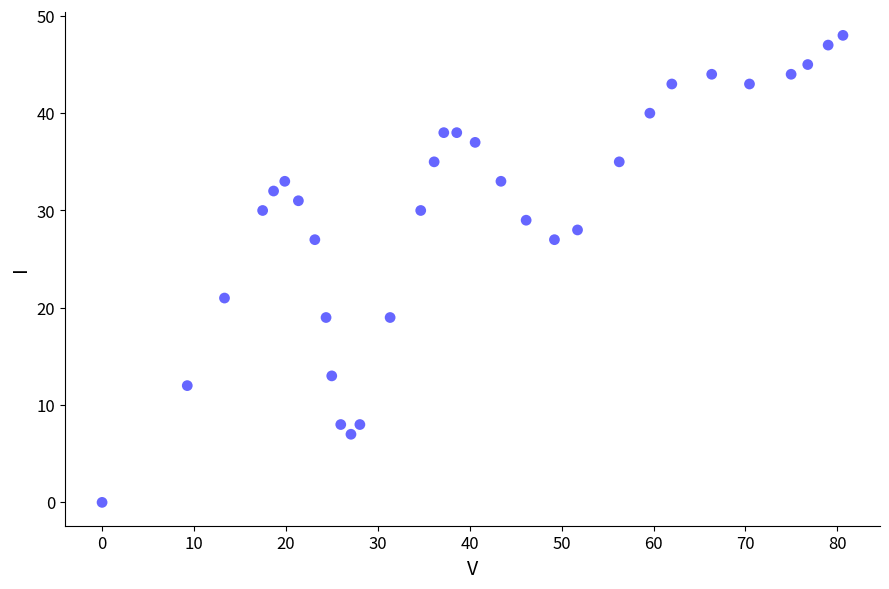

What is the range of Y values (max minus min)?

48